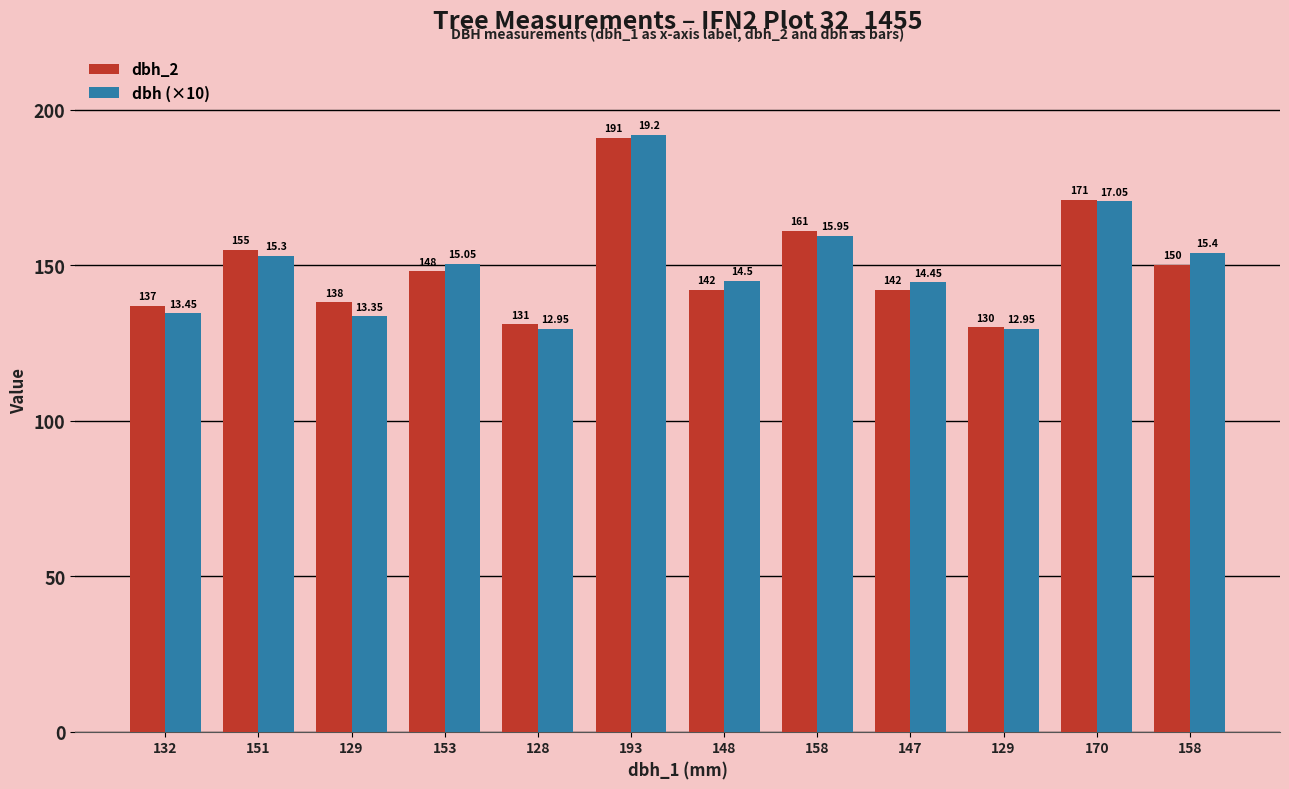

What is the highest value of the dbh_2 series?

191.0